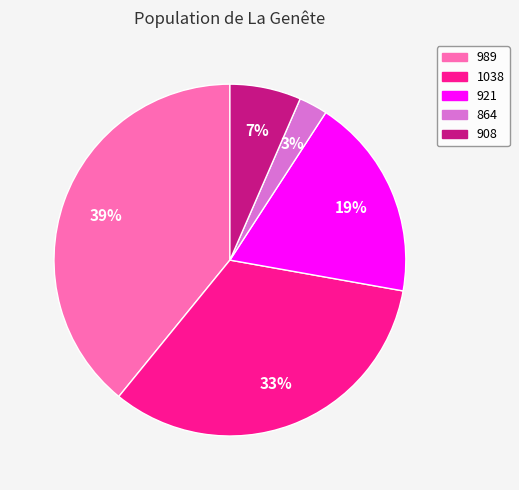

Is there a majority slice in this chart?

No